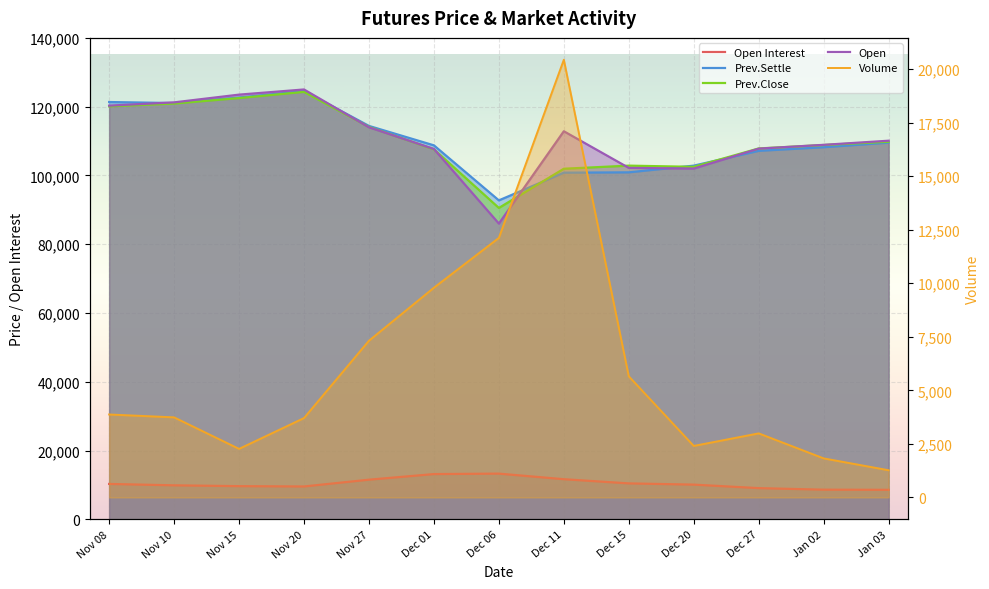

What is the sum of the Open Interest values at Dec 01 and Dec 27?

22227